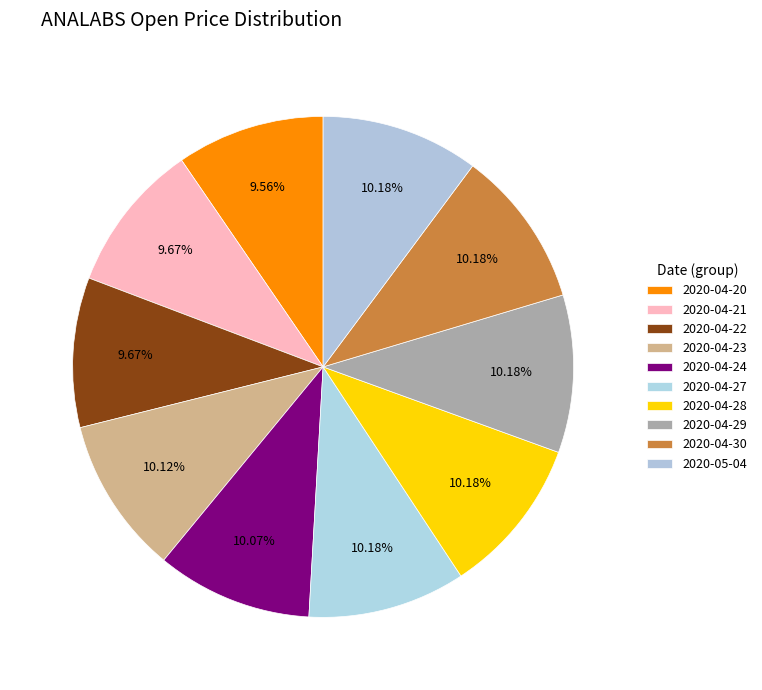

Count the number of slices in the pie.

10